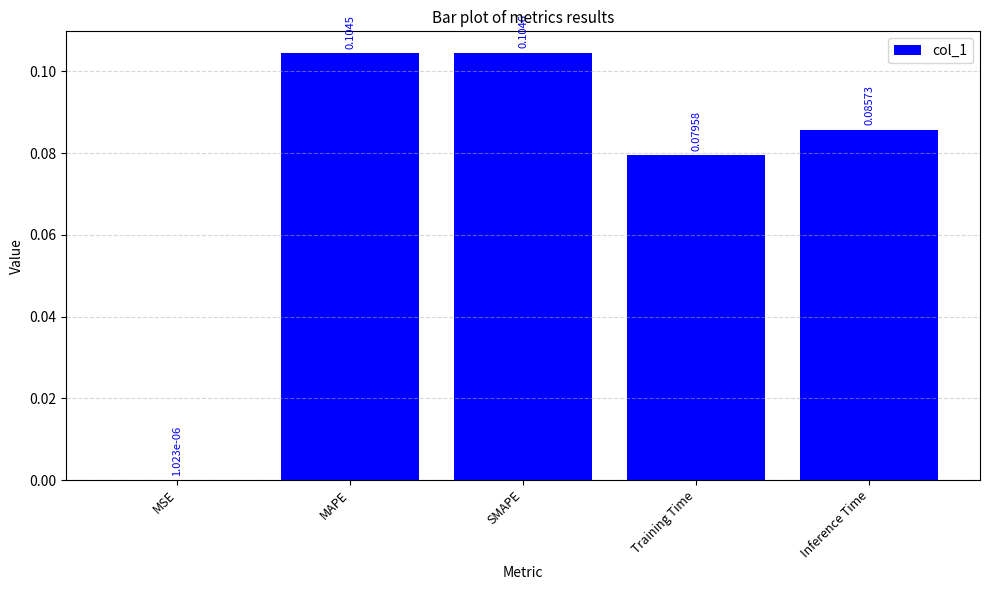

Between Inference Time and Training Time, which is larger?

Inference Time